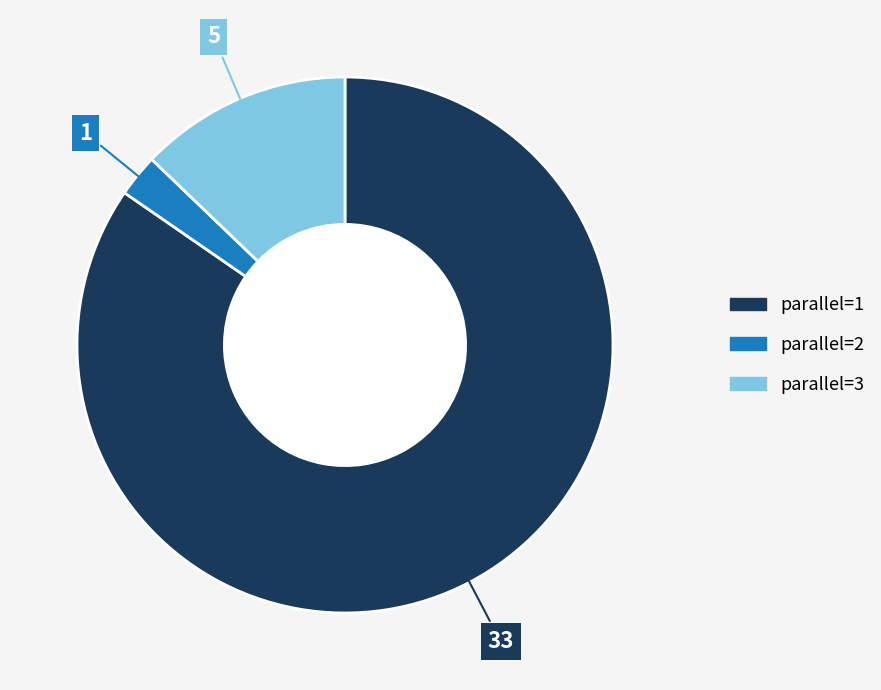

Rank the categories by value from highest to lowest.

parallel=1, parallel=3, parallel=2